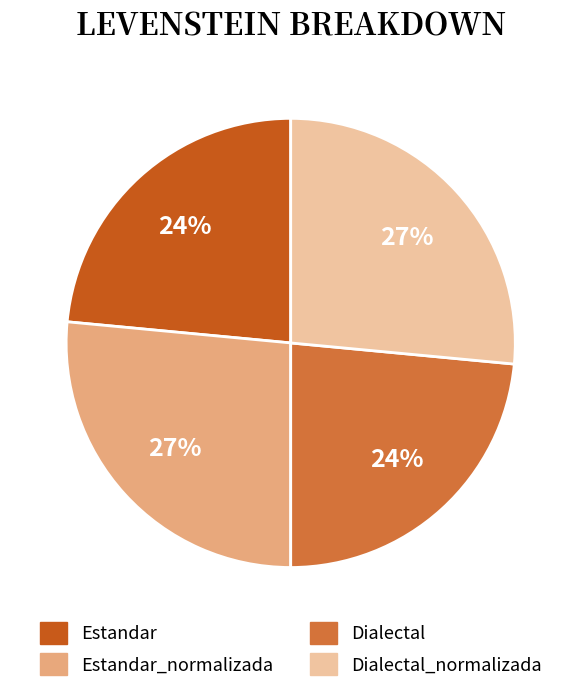

How many slices are in this pie chart?

4